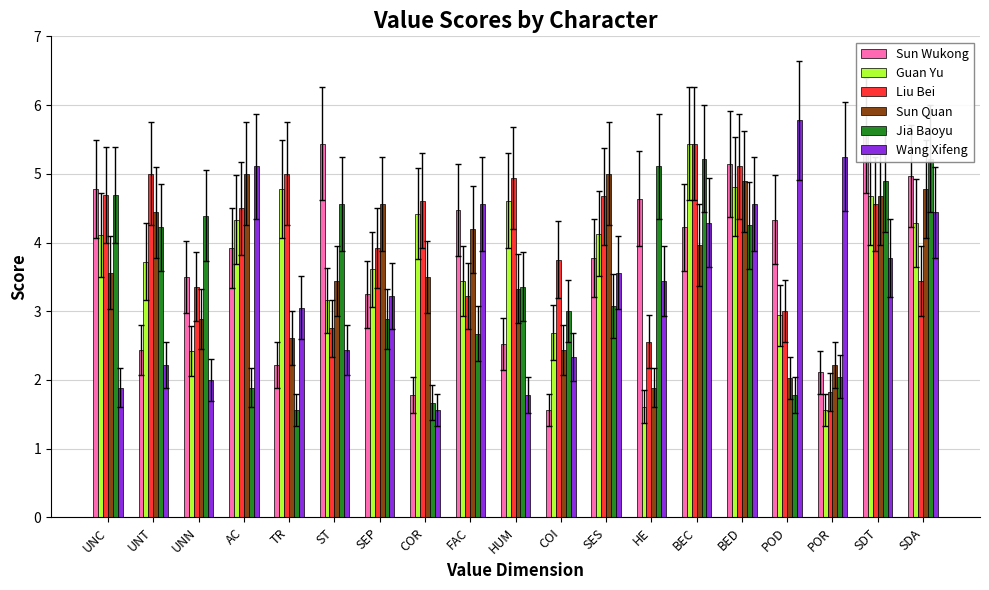

What is the label of the 7th bar from the left?

SEP